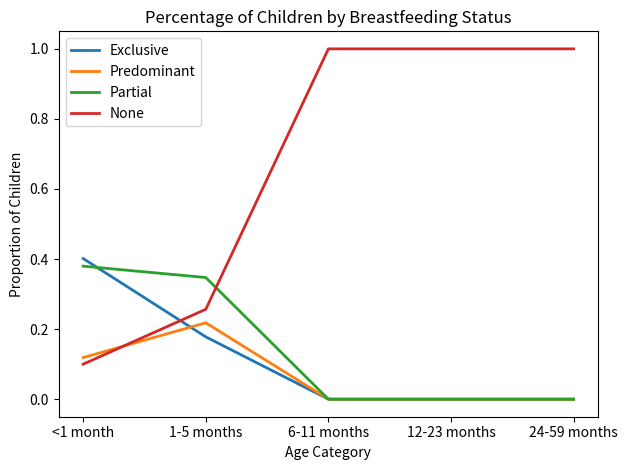

How many lines are shown in the chart?

4